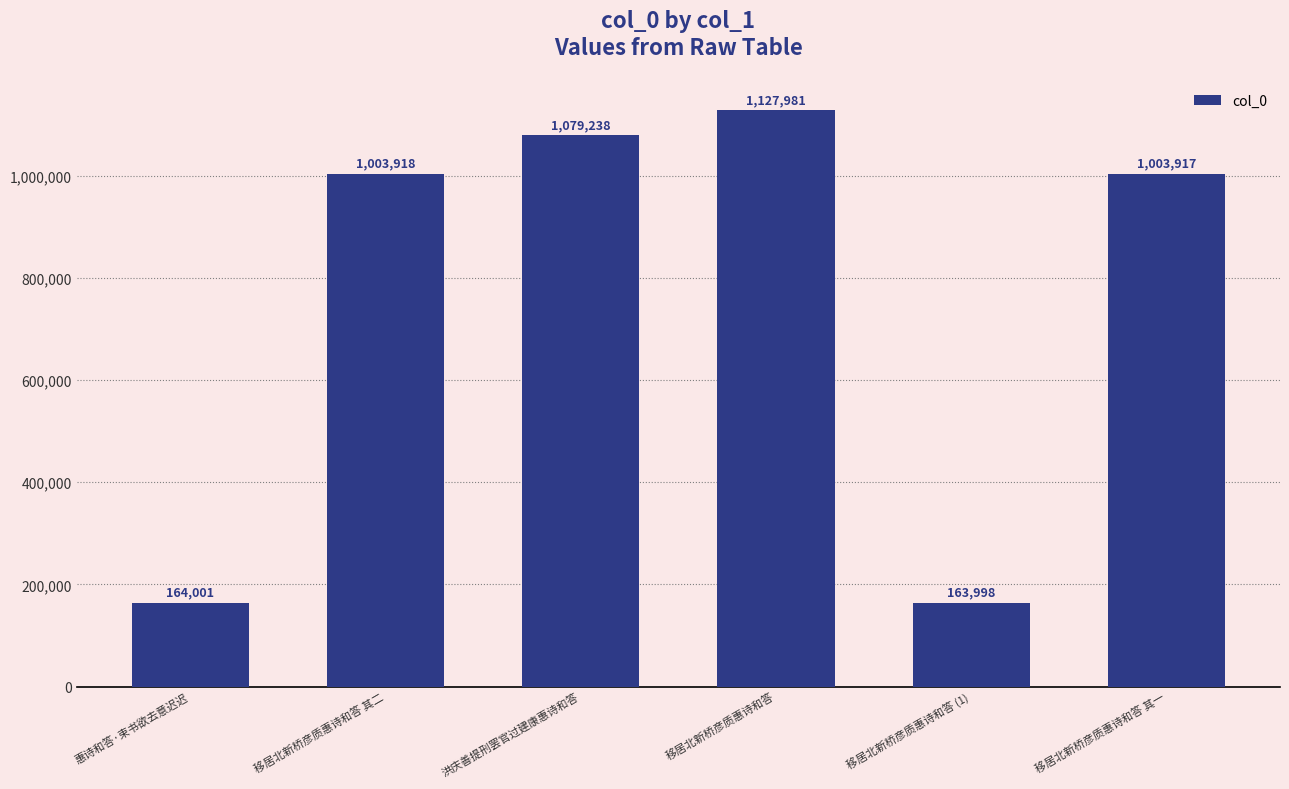

What position from the left is 移居北新桥彦质惠诗和答 其二?

2